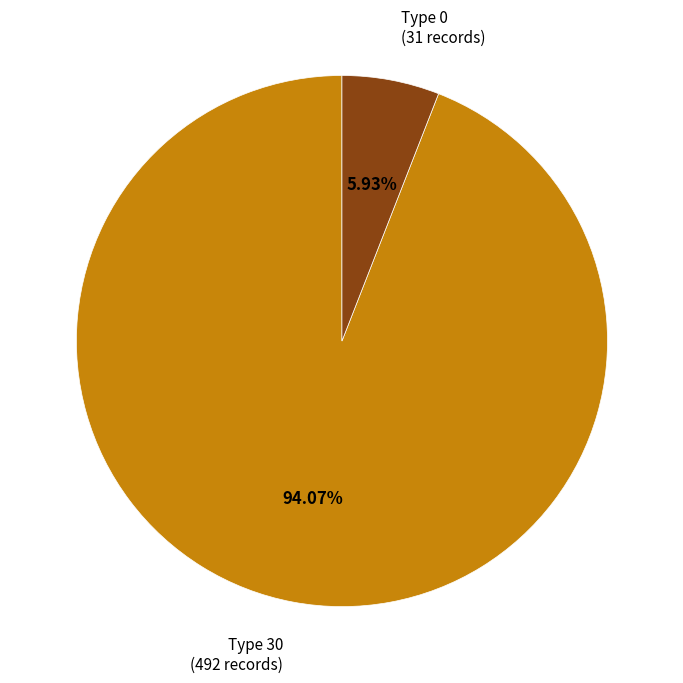

Which has a higher value, Type 30 or Type 0?

Type 30